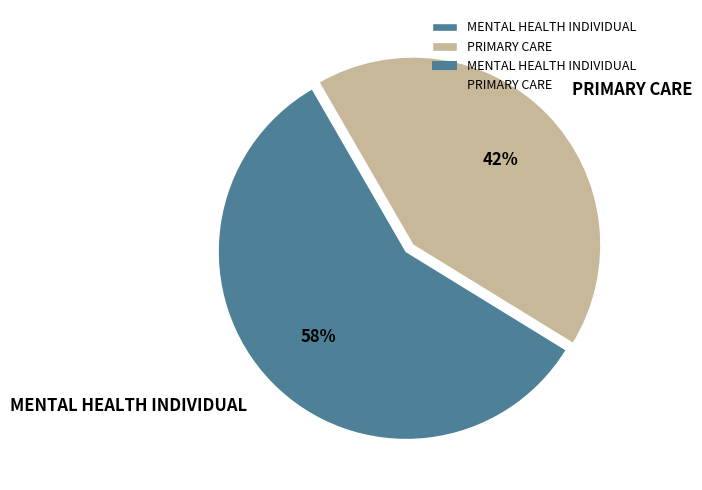

Which category has the biggest portion of the pie?

MENTAL HEALTH INDIVIDUAL